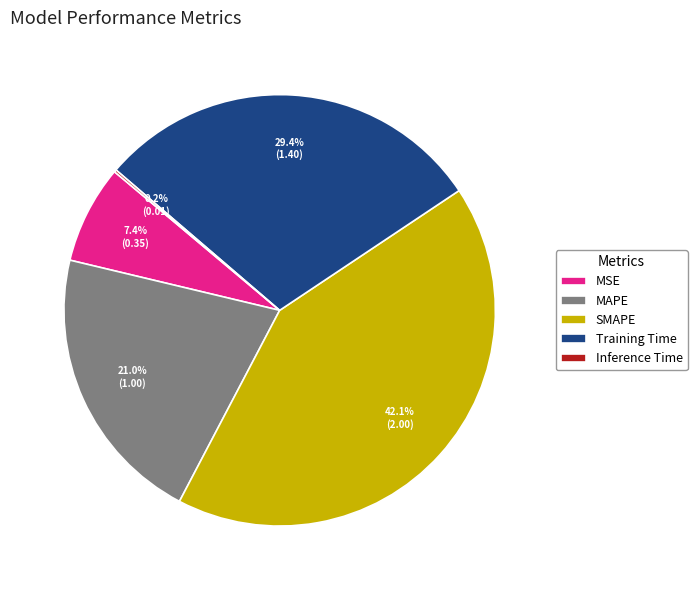

Combined, do SMAPE and MSE account for over 50%?

No